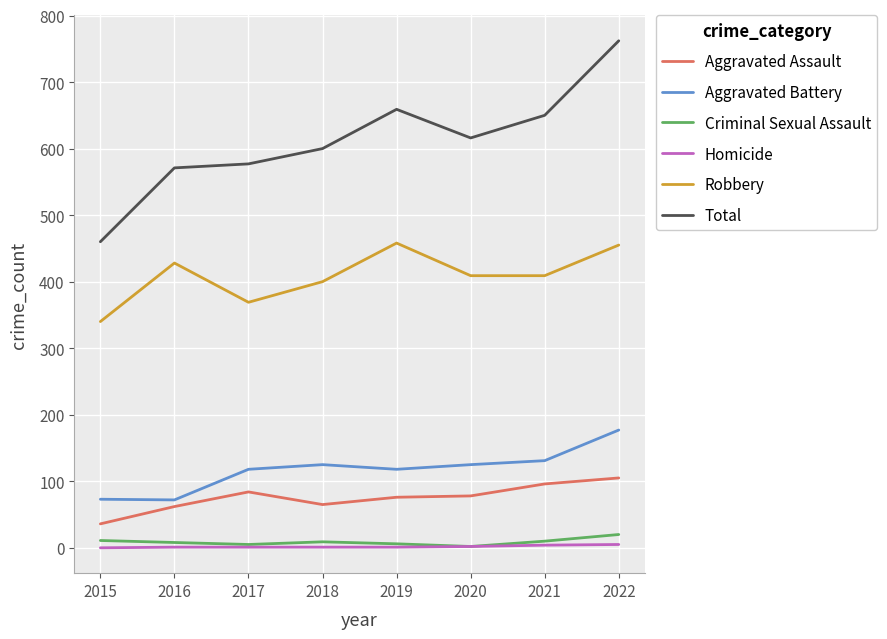

Does the chart have visible grid lines?

Yes